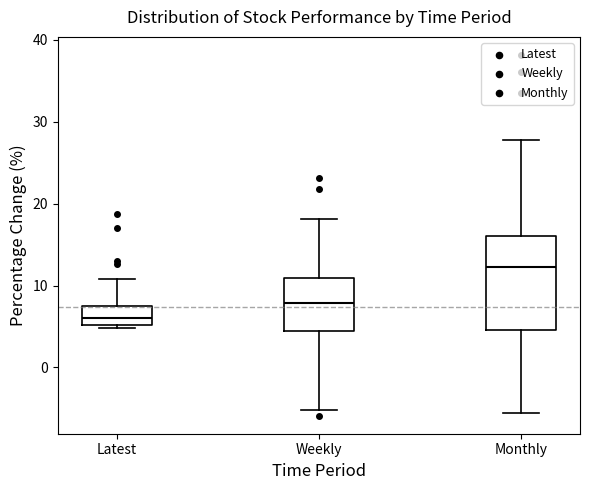

Reading left to right, read every box against the y-axis: the position of its median line, the range the box covers, and the ends of its whiskers. The values are not printed on the chart, so give them approximately, as read against the axis.

Latest: median 6, box 5 to 7, whiskers 5 to 11
Weekly: median 8, box 4 to 11, whiskers -5 to 18
Monthly: median 12, box 5 to 16, whiskers -6 to 28